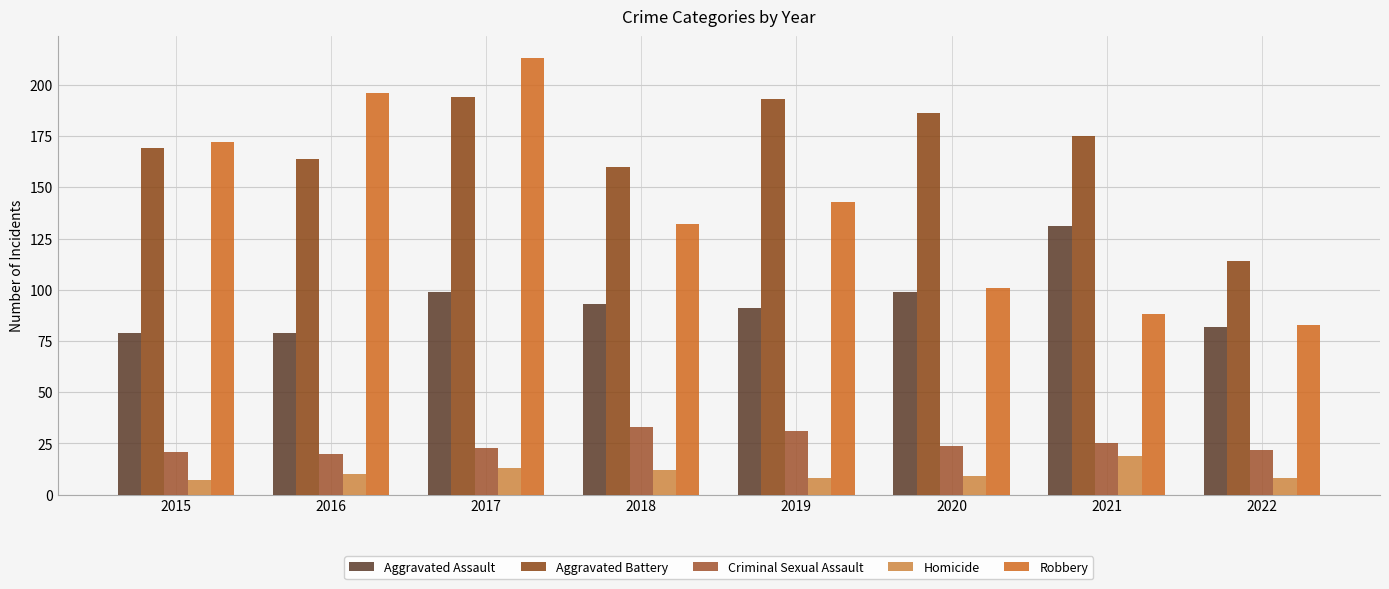

Read the Robbery value at 2018, to the nearest 10.

130